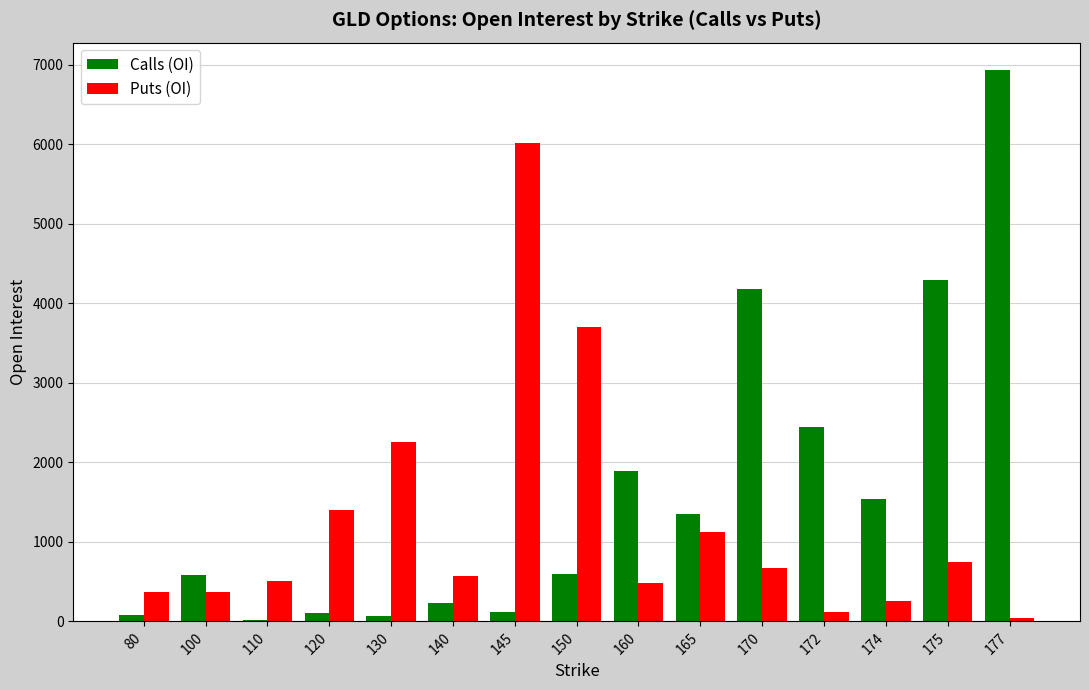

Is it true that Puts (OI) equals 41 at 177?

True